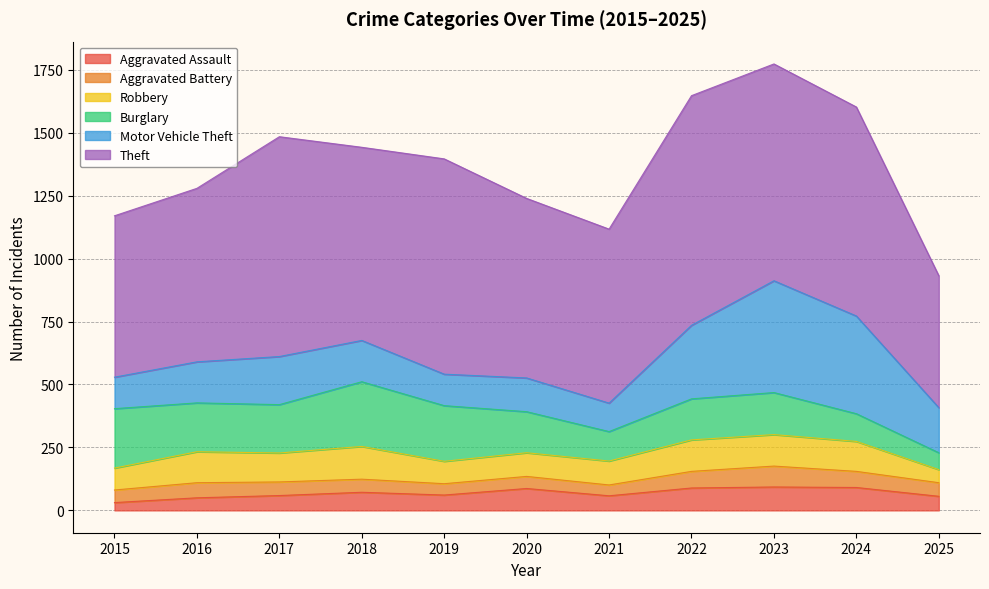

Reading right to left, transcribe all the data shown in this chart.

Aggravated Assault: 2025=56	2024=91	2023=93	2022=89	2021=58	2020=87	2019=61	2018=72	2017=59	2016=50	2015=31
Aggravated Battery: 2025=54	2024=64	2023=83	2022=66	2021=43	2020=48	2019=45	2018=52	2017=54	2016=60	2015=50
Robbery: 2025=52	2024=119	2023=125	2022=125	2021=95	2020=94	2019=89	2018=130	2017=115	2016=123	2015=87
Burglary: 2025=67	2024=110	2023=167	2022=163	2021=117	2020=163	2019=221	2018=257	2017=192	2016=194	2015=236
Motor Vehicle Theft: 2025=179	2024=388	2023=444	2022=292	2021=113	2020=134	2019=125	2018=164	2017=191	2016=163	2015=125
Theft: 2025=524	2024=830	2023=861	2022=912	2021=691	2020=713	2019=855	2018=767	2017=873	2016=689	2015=641